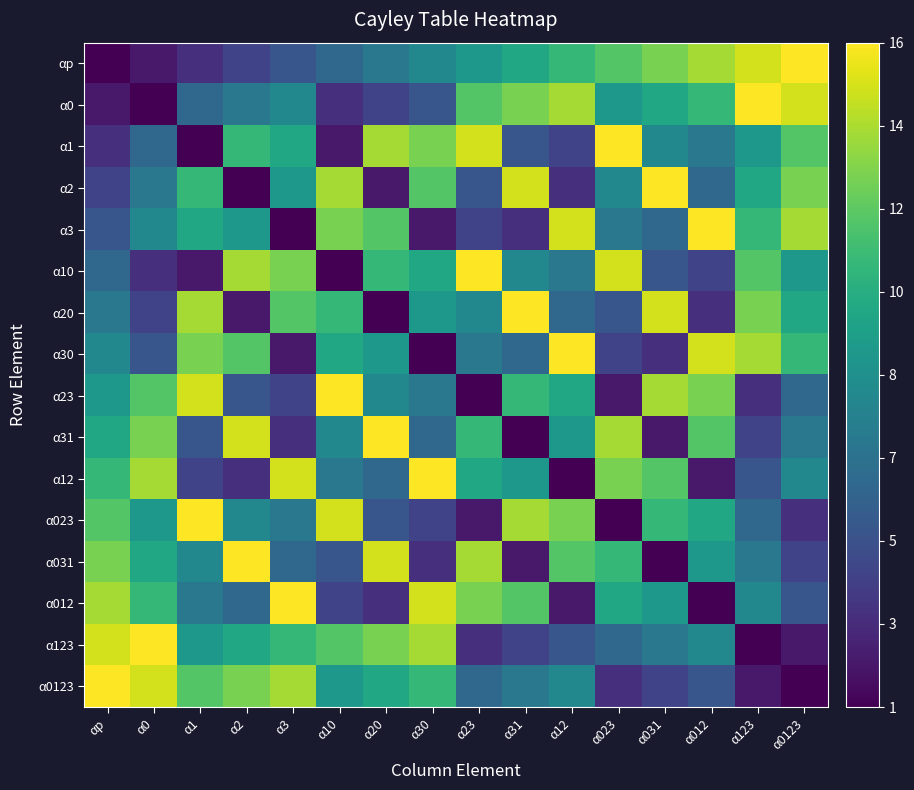

Reading left to right, what are all the values shown in this chart?

αp: αp=1	α0=2	α1=3	α2=4	α3=5	α10=6	α20=7	α30=8	α23=9	α31=10	α12=11	α023=12	α031=13	α012=14	α123=15	α0123=16
α0: αp=2	α0=1	α1=6	α2=7	α3=8	α10=3	α20=4	α30=5	α23=12	α31=13	α12=14	α023=9	α031=10	α012=11	α123=16	α0123=15
α1: αp=3	α0=6	α1=1	α2=11	α3=10	α10=2	α20=14	α30=13	α23=15	α31=5	α12=4	α023=16	α031=8	α012=7	α123=9	α0123=12
α2: αp=4	α0=7	α1=11	α2=1	α3=9	α10=14	α20=2	α30=12	α23=5	α31=15	α12=3	α023=8	α031=16	α012=6	α123=10	α0123=13
α3: αp=5	α0=8	α1=10	α2=9	α3=1	α10=13	α20=12	α30=2	α23=4	α31=3	α12=15	α023=7	α031=6	α012=16	α123=11	α0123=14
α10: αp=6	α0=3	α1=2	α2=14	α3=13	α10=1	α20=11	α30=10	α23=16	α31=8	α12=7	α023=15	α031=5	α012=4	α123=12	α0123=9
α20: αp=7	α0=4	α1=14	α2=2	α3=12	α10=11	α20=1	α30=9	α23=8	α31=16	α12=6	α023=5	α031=15	α012=3	α123=13	α0123=10
α30: αp=8	α0=5	α1=13	α2=12	α3=2	α10=10	α20=9	α30=1	α23=7	α31=6	α12=16	α023=4	α031=3	α012=15	α123=14	α0123=11
α23: αp=9	α0=12	α1=15	α2=5	α3=4	α10=16	α20=8	α30=7	α23=1	α31=11	α12=10	α023=2	α031=14	α012=13	α123=3	α0123=6
α31: αp=10	α0=13	α1=5	α2=15	α3=3	α10=8	α20=16	α30=6	α23=11	α31=1	α12=9	α023=14	α031=2	α012=12	α123=4	α0123=7
α12: αp=11	α0=14	α1=4	α2=3	α3=15	α10=7	α20=6	α30=16	α23=10	α31=9	α12=1	α023=13	α031=12	α012=2	α123=5	α0123=8
α023: αp=12	α0=9	α1=16	α2=8	α3=7	α10=15	α20=5	α30=4	α23=2	α31=14	α12=13	α023=1	α031=11	α012=10	α123=6	α0123=3
α031: αp=13	α0=10	α1=8	α2=16	α3=6	α10=5	α20=15	α30=3	α23=14	α31=2	α12=12	α023=11	α031=1	α012=9	α123=7	α0123=4
α012: αp=14	α0=11	α1=7	α2=6	α3=16	α10=4	α20=3	α30=15	α23=13	α31=12	α12=2	α023=10	α031=9	α012=1	α123=8	α0123=5
α123: αp=15	α0=16	α1=9	α2=10	α3=11	α10=12	α20=13	α30=14	α23=3	α31=4	α12=5	α023=6	α031=7	α012=8	α123=1	α0123=2
α0123: αp=16	α0=15	α1=12	α2=13	α3=14	α10=9	α20=10	α30=11	α23=6	α31=7	α12=8	α023=3	α031=4	α012=5	α123=2	α0123=1